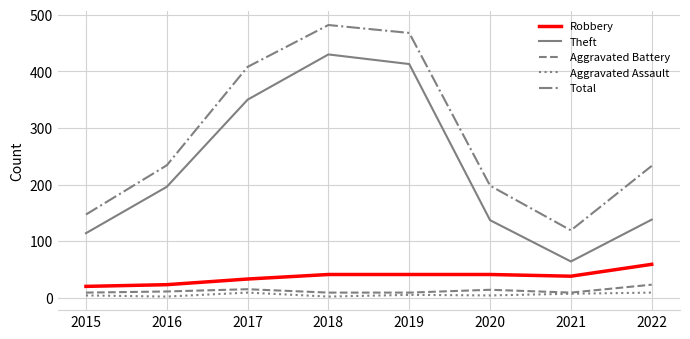

True or false: Theft and Aggravated Assault intersect in this chart.

False